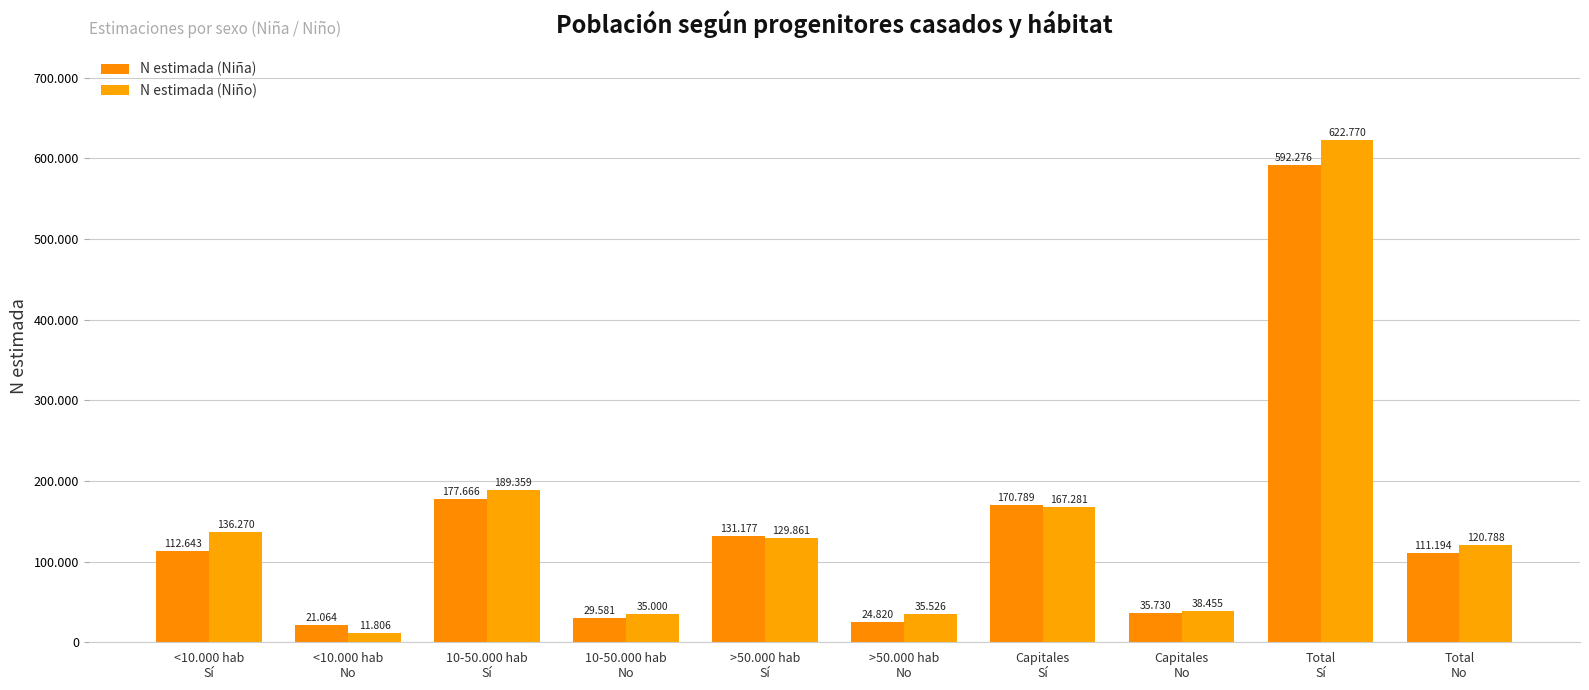

Rank the series by their maximum value, from lowest to highest.

N estimada (Niña), N estimada (Niño)